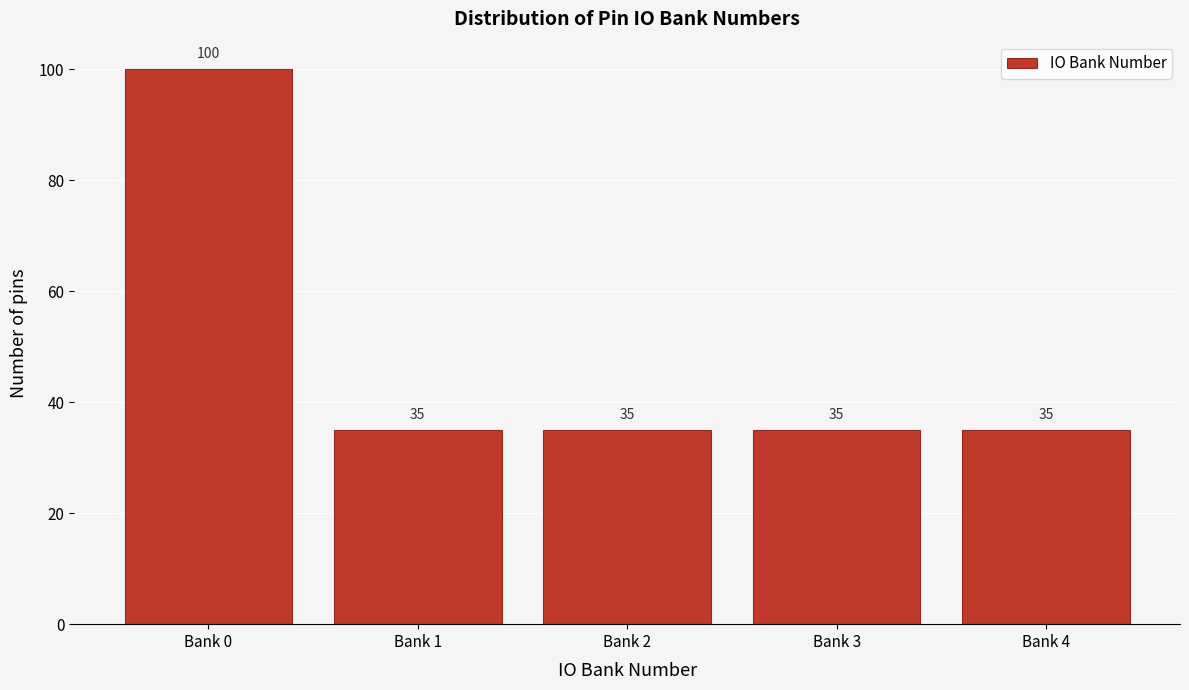

Reading left to right, transcribe all the data shown in this chart.

100	35	35	35	35